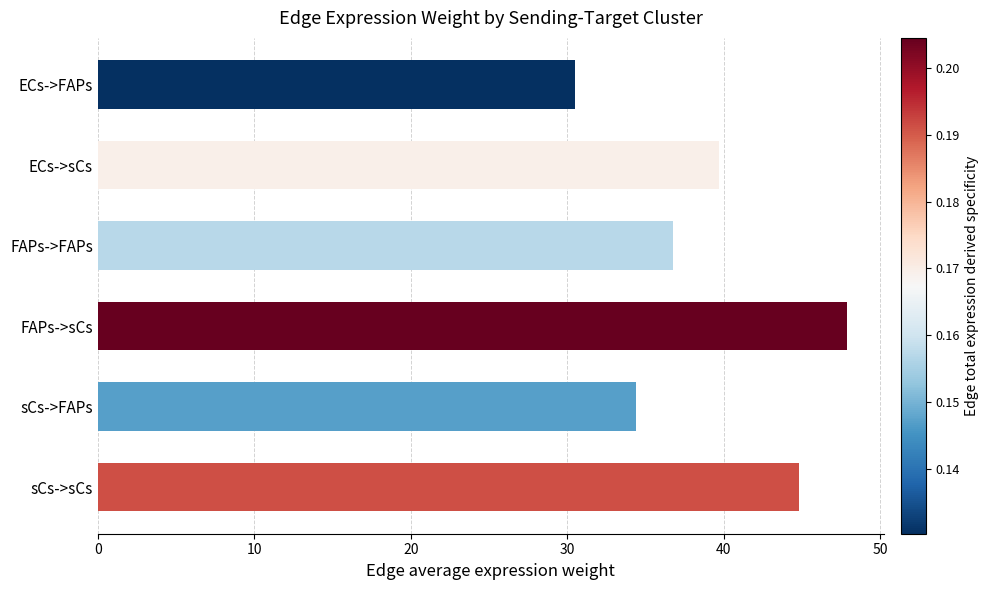

True or false: the data shows 10.2 at sCs->FAPs.

False